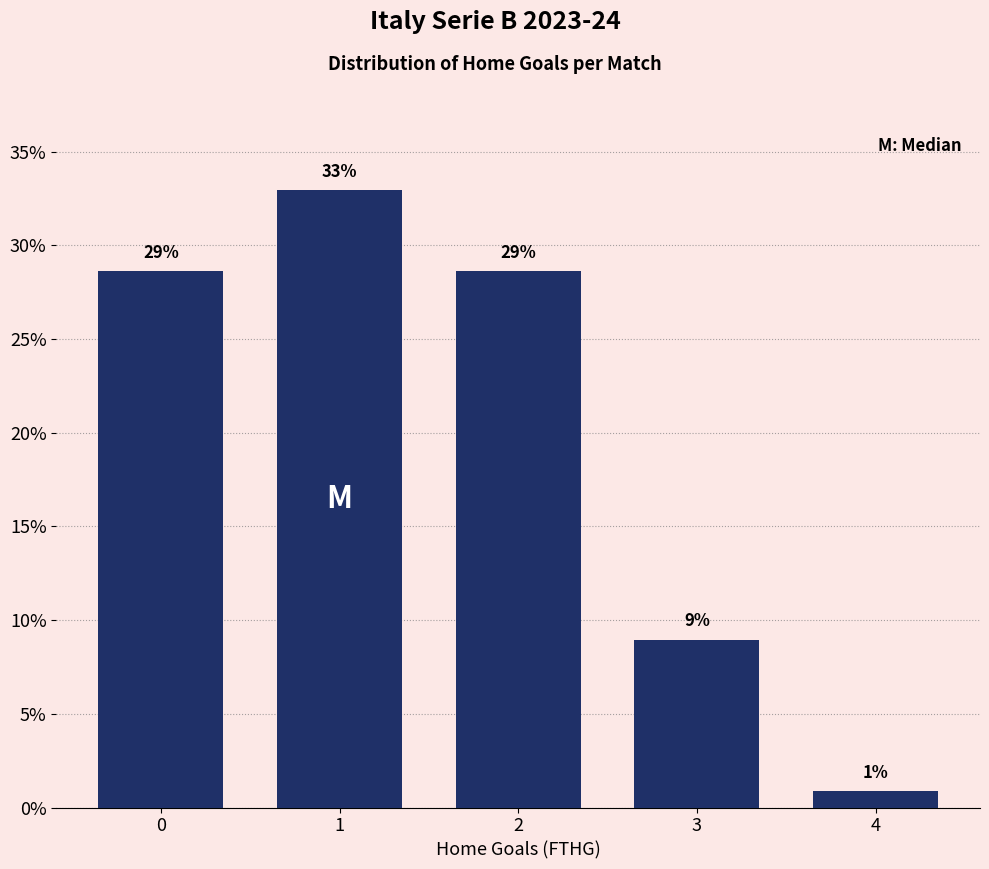

How many bars are there in total?

5